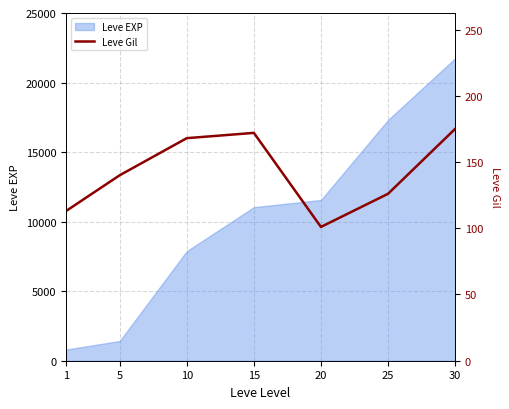

Which label corresponds to the smallest value in the chart?

20